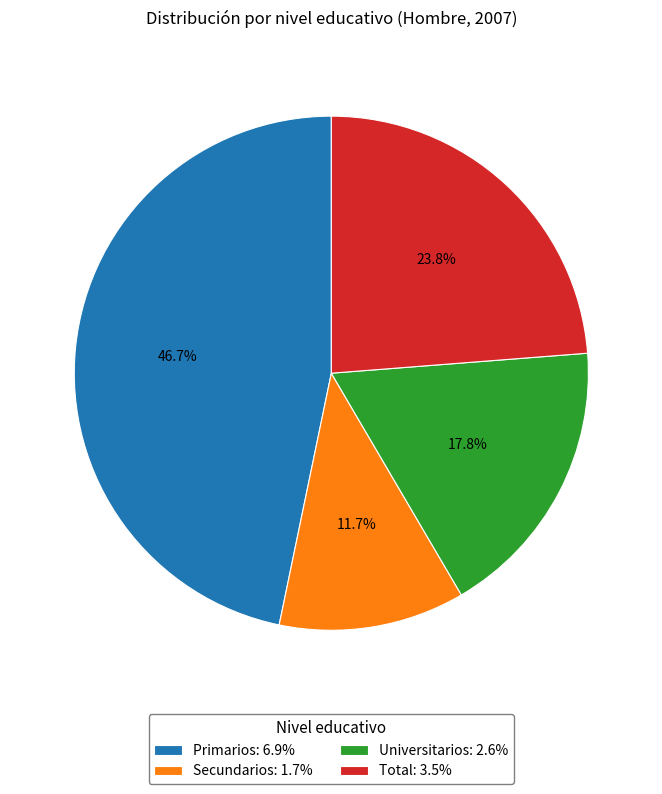

Count the number of slices in the pie.

4